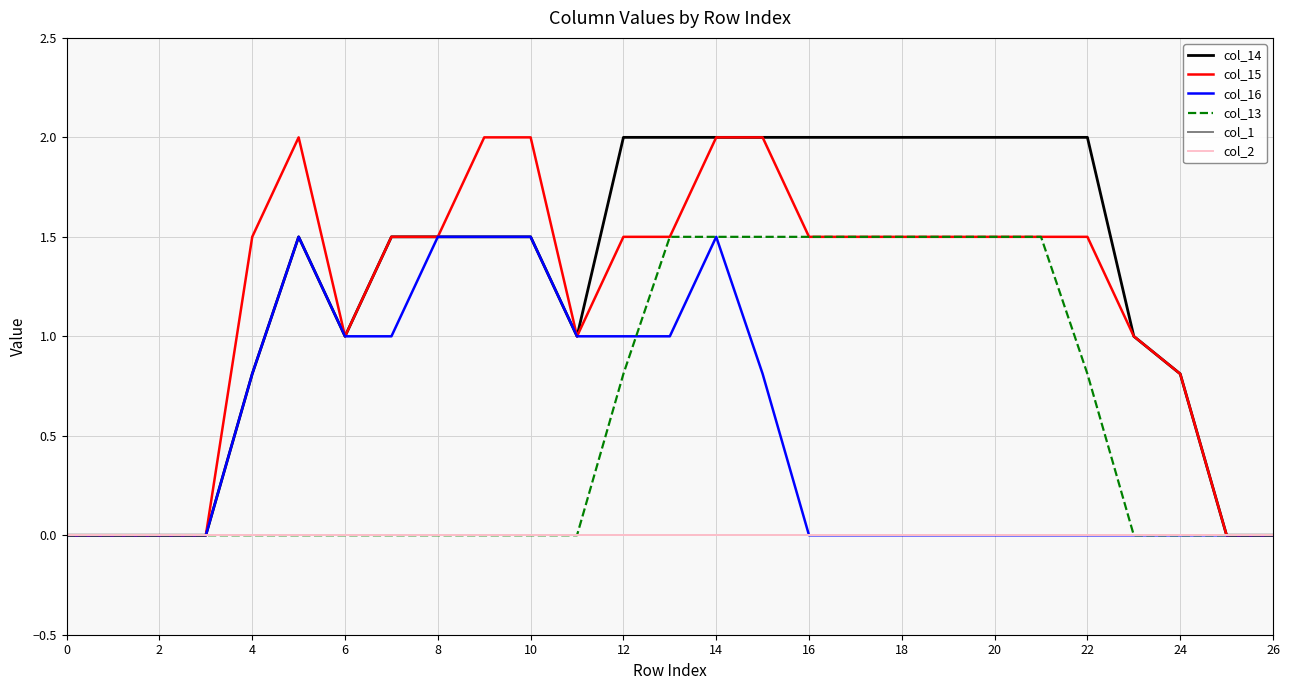

How many interior local valleys does the col_14 series have?

2